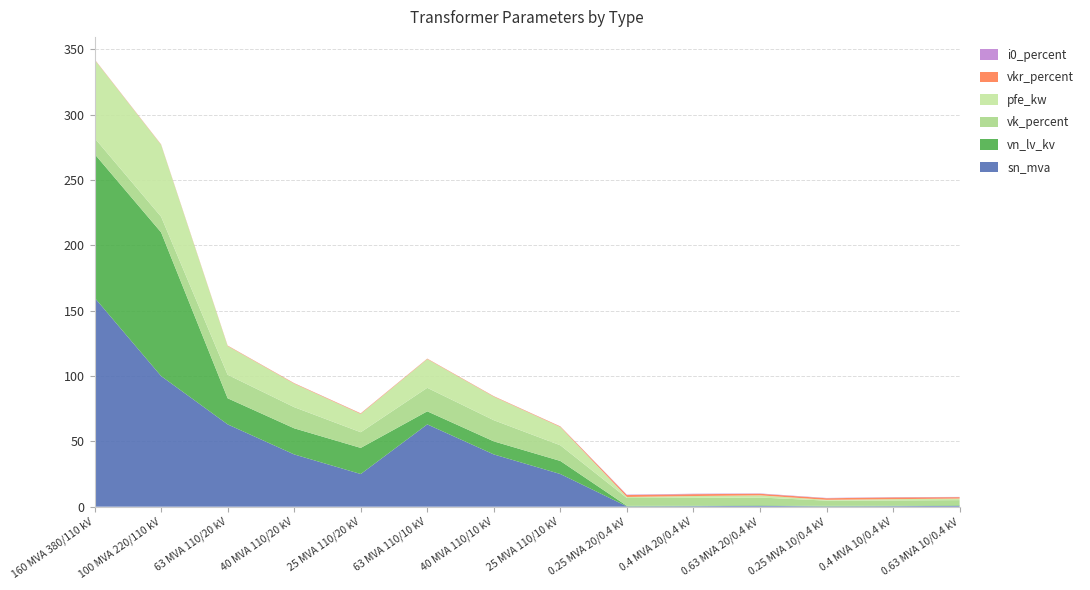

Reading right to left, transcribe all the data shown in this chart.

pfe_kw: 0.63 MVA 10/0.4 kV=1.2	0.4 MVA 10/0.4 kV=0.9	0.25 MVA 10/0.4 kV=0.6	0.63 MVA 20/0.4 kV=1.6	0.4 MVA 20/0.4 kV=1.4	0.25 MVA 20/0.4 kV=0.8	25 MVA 110/10 kV=14.0	40 MVA 110/10 kV=18.0	63 MVA 110/10 kV=22.0	25 MVA 110/20 kV=14.0	40 MVA 110/20 kV=18.0	63 MVA 110/20 kV=22.0	100 MVA 220/110 kV=55.0	160 MVA 380/110 kV=60.0
vkr_percent: 0.63 MVA 10/0.4 kV=1.1	0.4 MVA 10/0.4 kV=1.3	0.25 MVA 10/0.4 kV=1.2	0.63 MVA 20/0.4 kV=1.2	0.4 MVA 20/0.4 kV=1.4	0.25 MVA 20/0.4 kV=1.4	25 MVA 110/10 kV=0.4	40 MVA 110/10 kV=0.3	63 MVA 110/10 kV=0.3	25 MVA 110/20 kV=0.4	40 MVA 110/20 kV=0.3	63 MVA 110/20 kV=0.3	100 MVA 220/110 kV=0.3	160 MVA 380/110 kV=0.2
i0_percent: 0.63 MVA 10/0.4 kV=0.2	0.4 MVA 10/0.4 kV=0.2	0.25 MVA 10/0.4 kV=0.2	0.63 MVA 20/0.4 kV=0.3	0.4 MVA 20/0.4 kV=0.3	0.25 MVA 20/0.4 kV=0.3	25 MVA 110/10 kV=0.1	40 MVA 110/10 kV=0.1	63 MVA 110/10 kV=0.0	25 MVA 110/20 kV=0.1	40 MVA 110/20 kV=0.1	63 MVA 110/20 kV=0.0	100 MVA 220/110 kV=0.1	160 MVA 380/110 kV=0.1
sn_mva: 0.63 MVA 10/0.4 kV=0.6	0.4 MVA 10/0.4 kV=0.4	0.25 MVA 10/0.4 kV=0.2	0.63 MVA 20/0.4 kV=0.6	0.4 MVA 20/0.4 kV=0.4	0.25 MVA 20/0.4 kV=0.2	25 MVA 110/10 kV=25.0	40 MVA 110/10 kV=40.0	63 MVA 110/10 kV=63.0	25 MVA 110/20 kV=25.0	40 MVA 110/20 kV=40.0	63 MVA 110/20 kV=63.0	100 MVA 220/110 kV=100.0	160 MVA 380/110 kV=160.0
vk_percent: 0.63 MVA 10/0.4 kV=4.0	0.4 MVA 10/0.4 kV=4.0	0.25 MVA 10/0.4 kV=4.0	0.63 MVA 20/0.4 kV=6.0	0.4 MVA 20/0.4 kV=6.0	0.25 MVA 20/0.4 kV=6.0	25 MVA 110/10 kV=12.0	40 MVA 110/10 kV=16.2	63 MVA 110/10 kV=18.0	25 MVA 110/20 kV=12.0	40 MVA 110/20 kV=16.2	63 MVA 110/20 kV=18.0	100 MVA 220/110 kV=12.0	160 MVA 380/110 kV=12.2
vn_lv_kv: 0.63 MVA 10/0.4 kV=0.4	0.4 MVA 10/0.4 kV=0.4	0.25 MVA 10/0.4 kV=0.4	0.63 MVA 20/0.4 kV=0.4	0.4 MVA 20/0.4 kV=0.4	0.25 MVA 20/0.4 kV=0.4	25 MVA 110/10 kV=10.0	40 MVA 110/10 kV=10.0	63 MVA 110/10 kV=10.0	25 MVA 110/20 kV=20.0	40 MVA 110/20 kV=20.0	63 MVA 110/20 kV=20.0	100 MVA 220/110 kV=110.0	160 MVA 380/110 kV=110.0